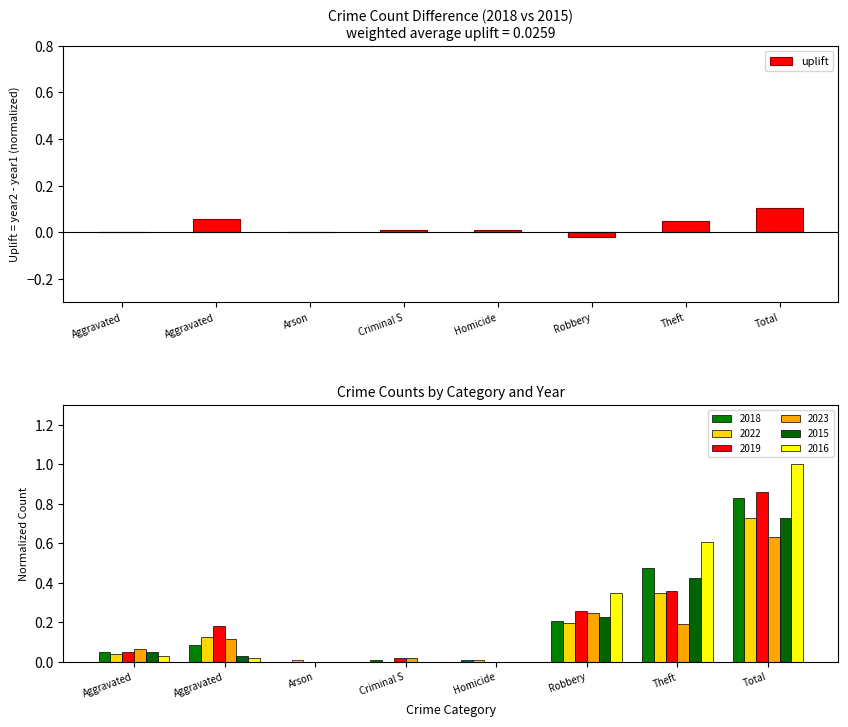

Which label corresponds to the largest value in the chart?

Total